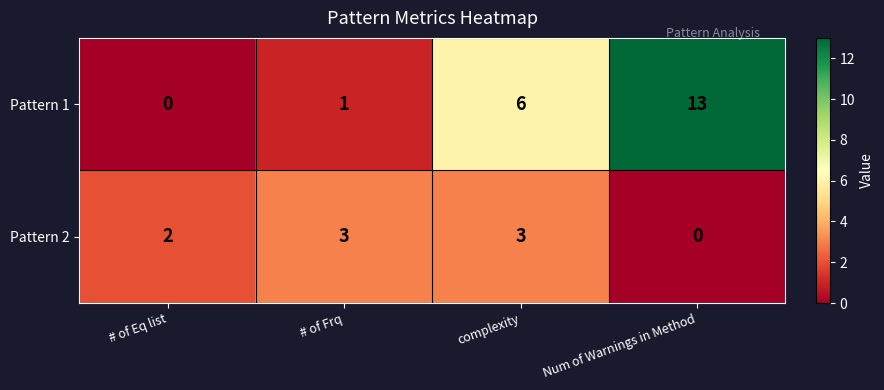

What is the sum of the Pattern 2 values at # of Eq list and # of Frq?

5